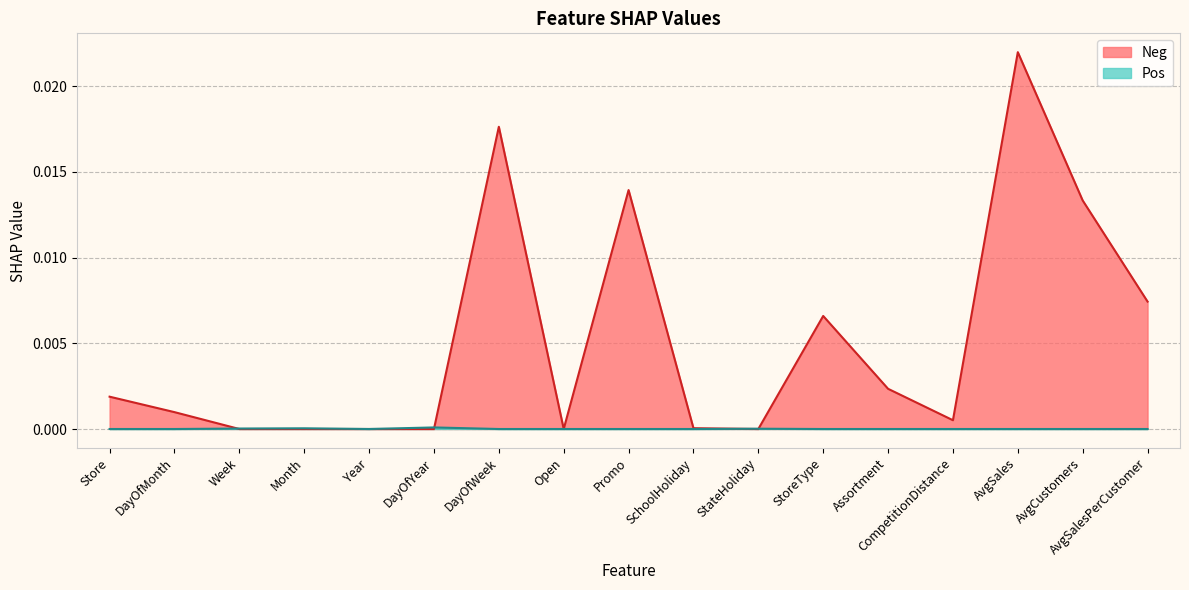

Which series has the largest range (max minus min)?

Neg